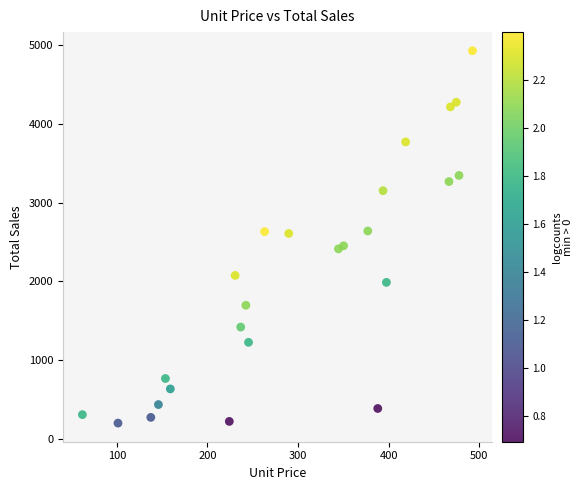

What is the range of X values (max minus min)?

430.5